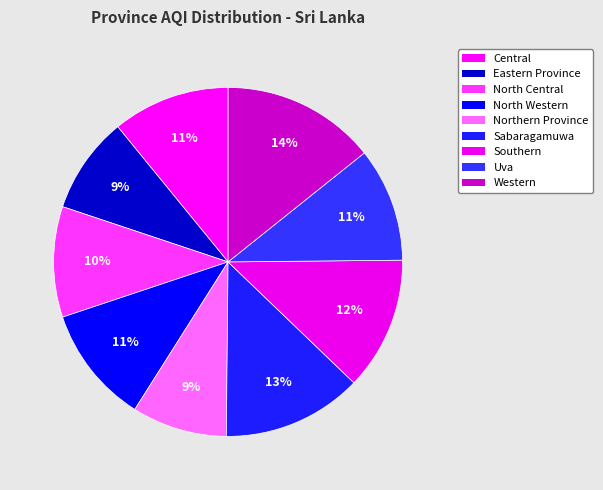

To the nearest percent, what is the average slice percentage?

11%